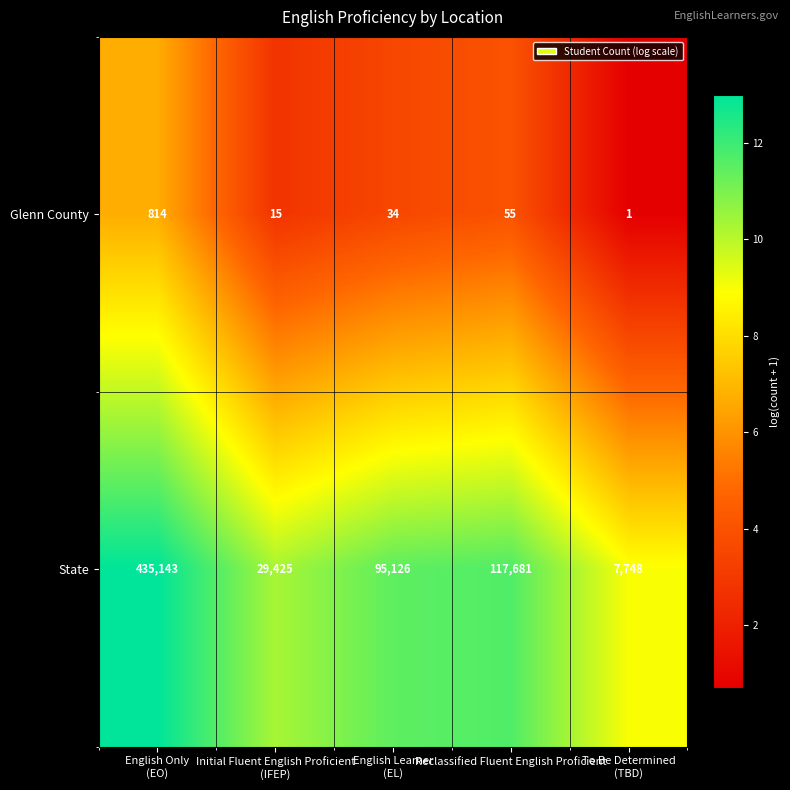

What is the maximum value for Glenn County?

814